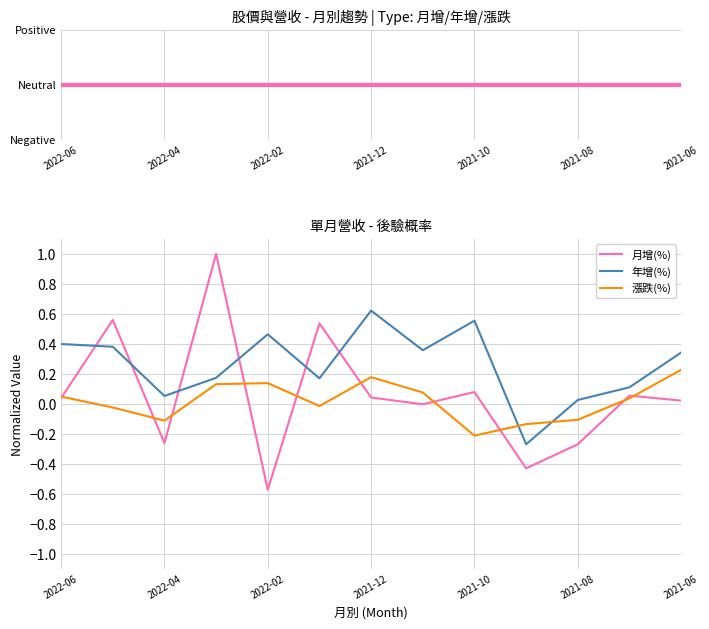

Which series has the largest total across all categories?

年增(%)